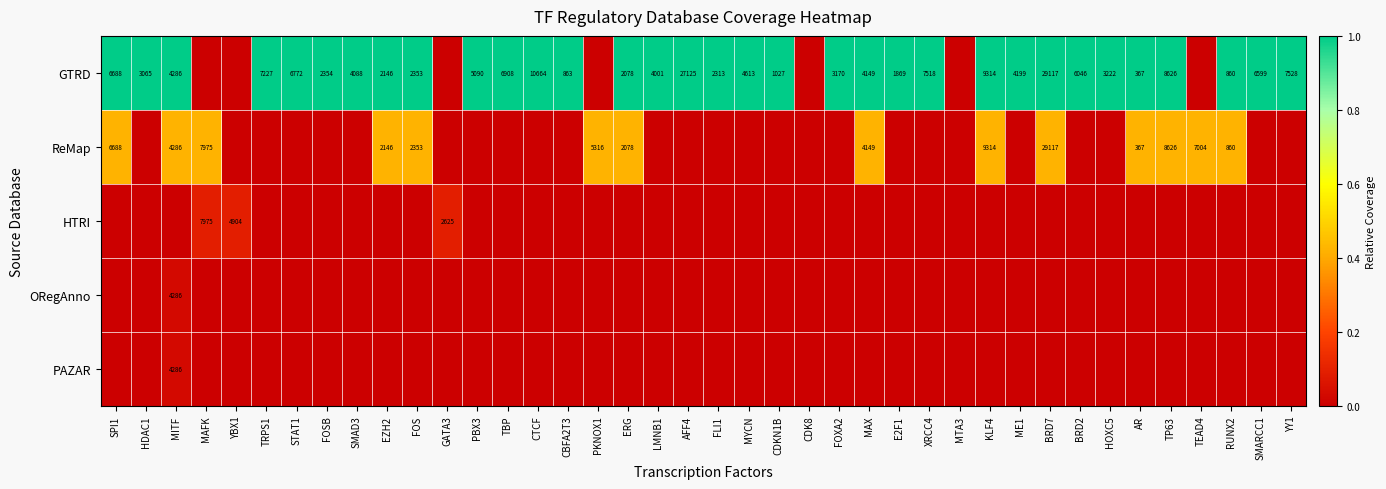

The value of GTRD at XRCC4 is 7518. True or false?

True